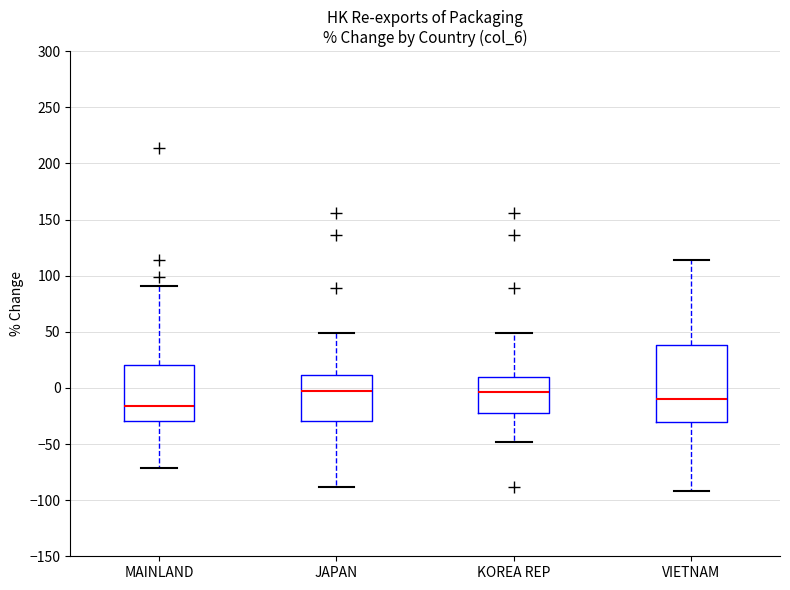

Which box is the tallest, from its lower edge to its upper edge?

VIETNAM